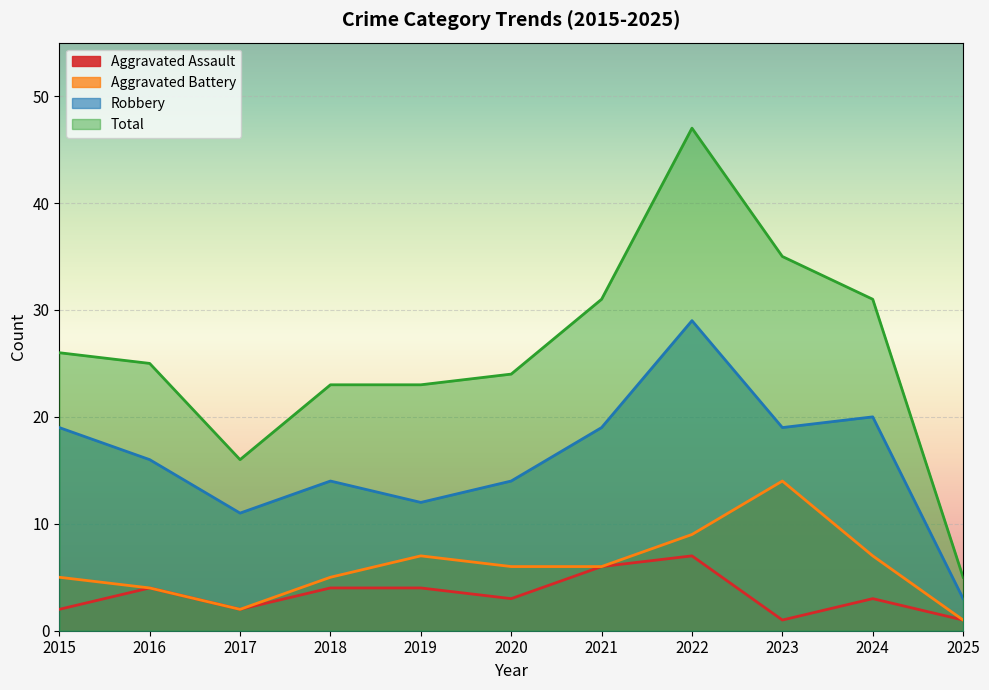

What is the minimum value for Total?

5